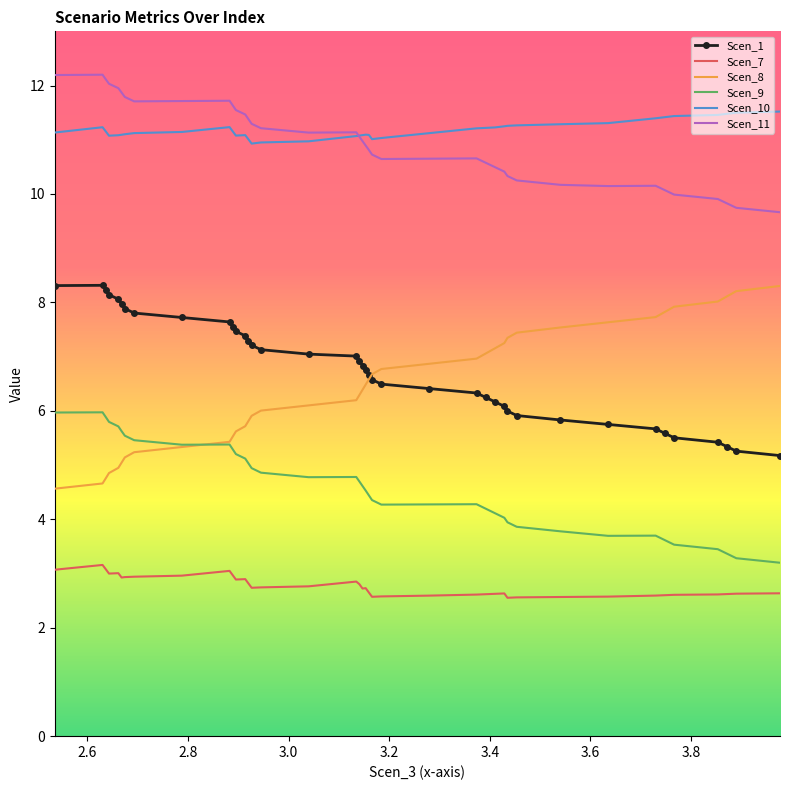

What is the sum of all Scen_7 values?

110.5